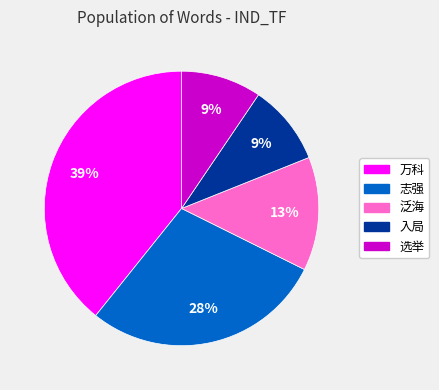

Which category has the biggest portion of the pie?

万科